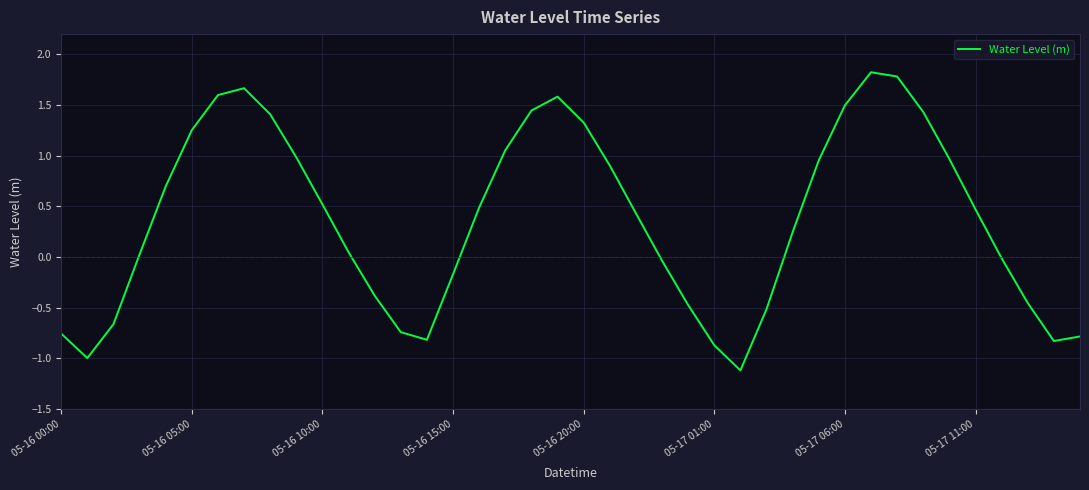

What is the difference between the maximum and minimum values?

2.9